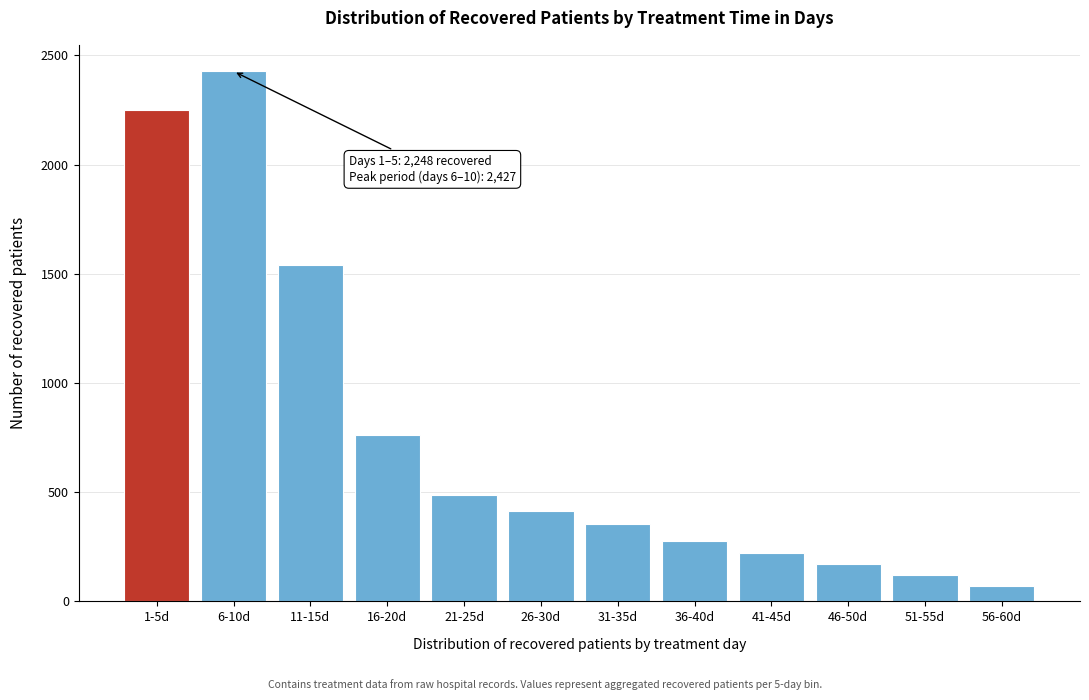

Reading right to left, what are all the values shown in this chart?

56-60d=70	51-55d=120	46-50d=170	41-45d=220	36-40d=275	31-35d=354	26-30d=413	21-25d=488	16-20d=762	11-15d=1538	6-10d=2427	1-5d=2248